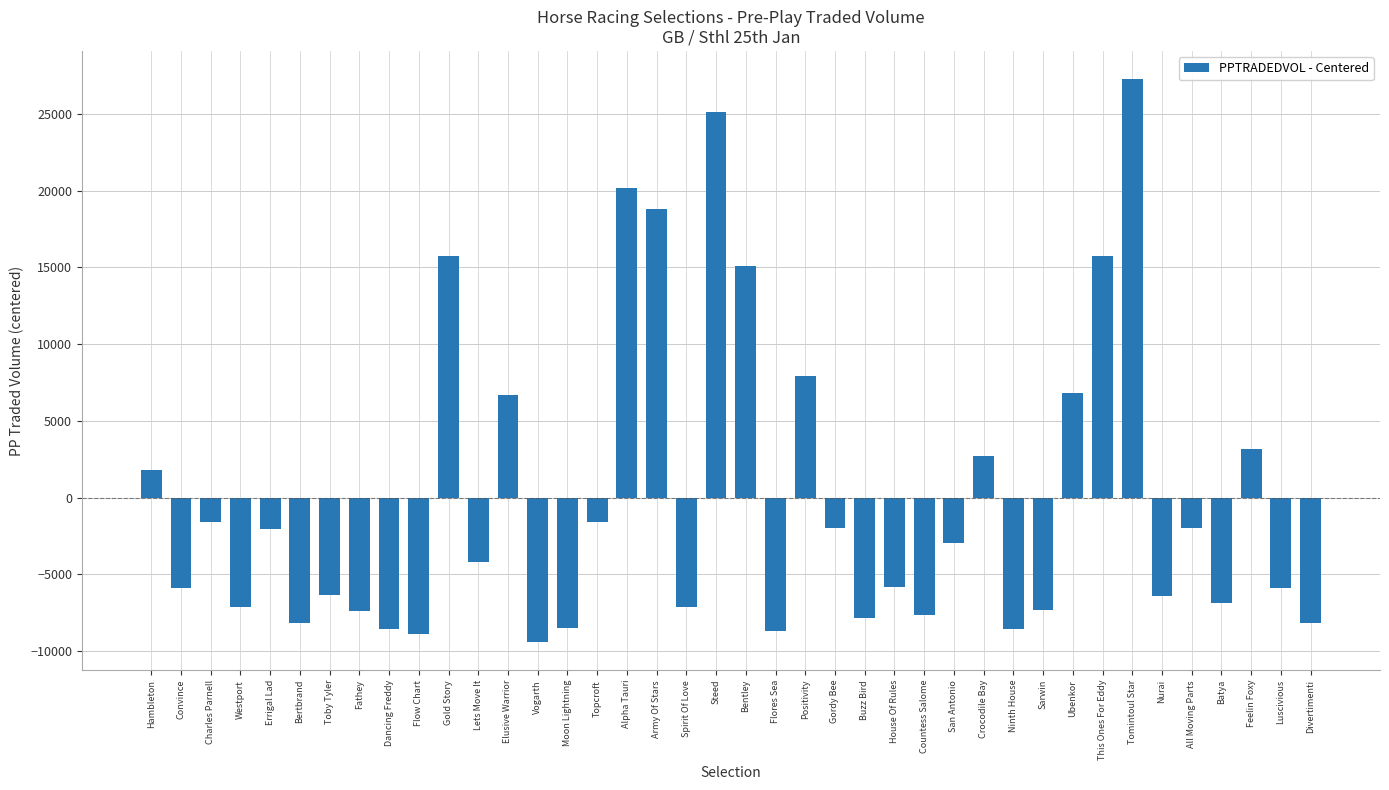

The value at Ubenkor is 6830.5. True or false?

True